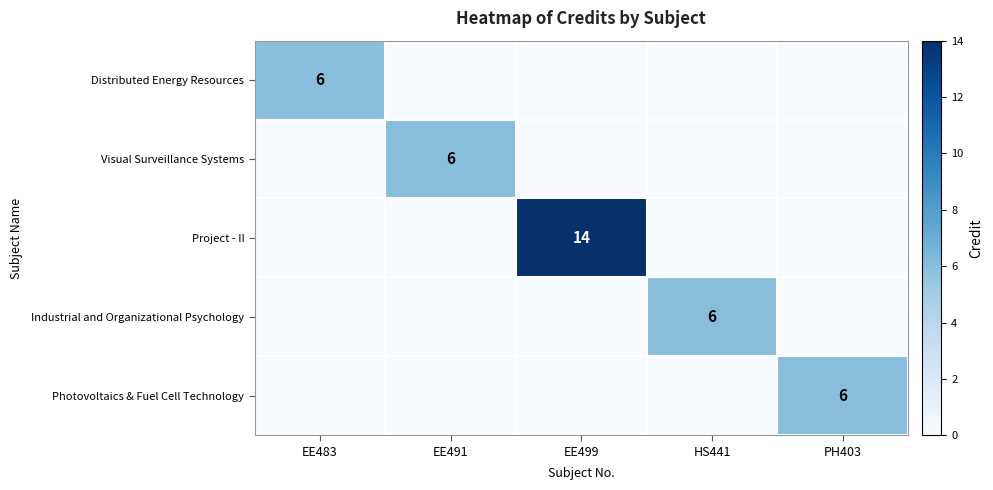

How many series are shown in this chart?

5